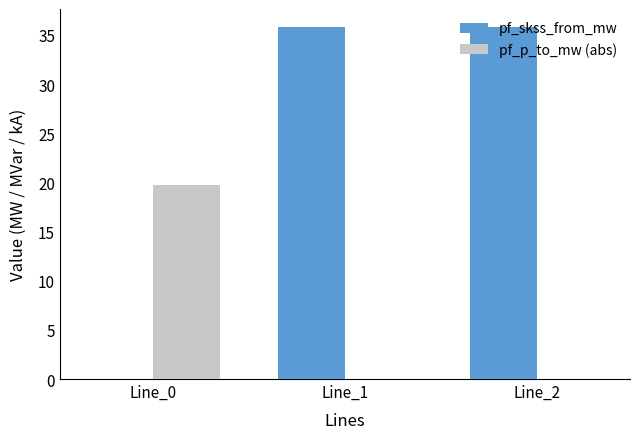

The pf_p_to_mw (abs) series shows 19.7 at Line_0. True or false?

True